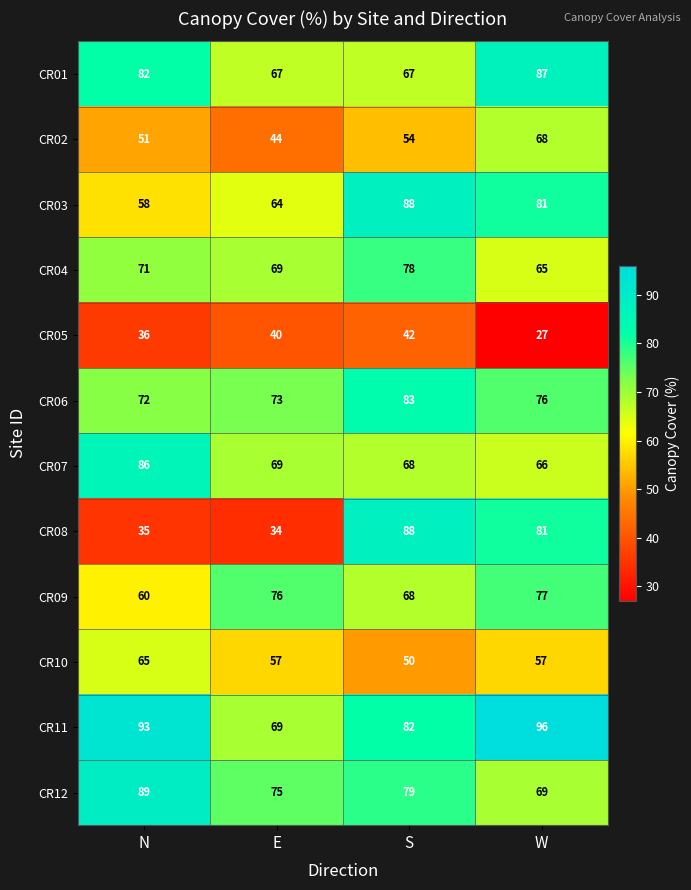

What is the difference between the CR06 values at N and S?

11